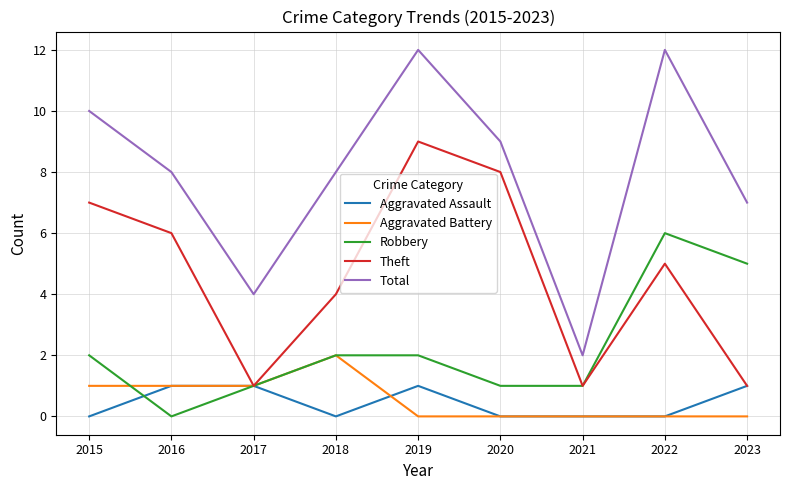

Is the value of Aggravated Battery at 2019 greater than the value of Total at 2021?

No